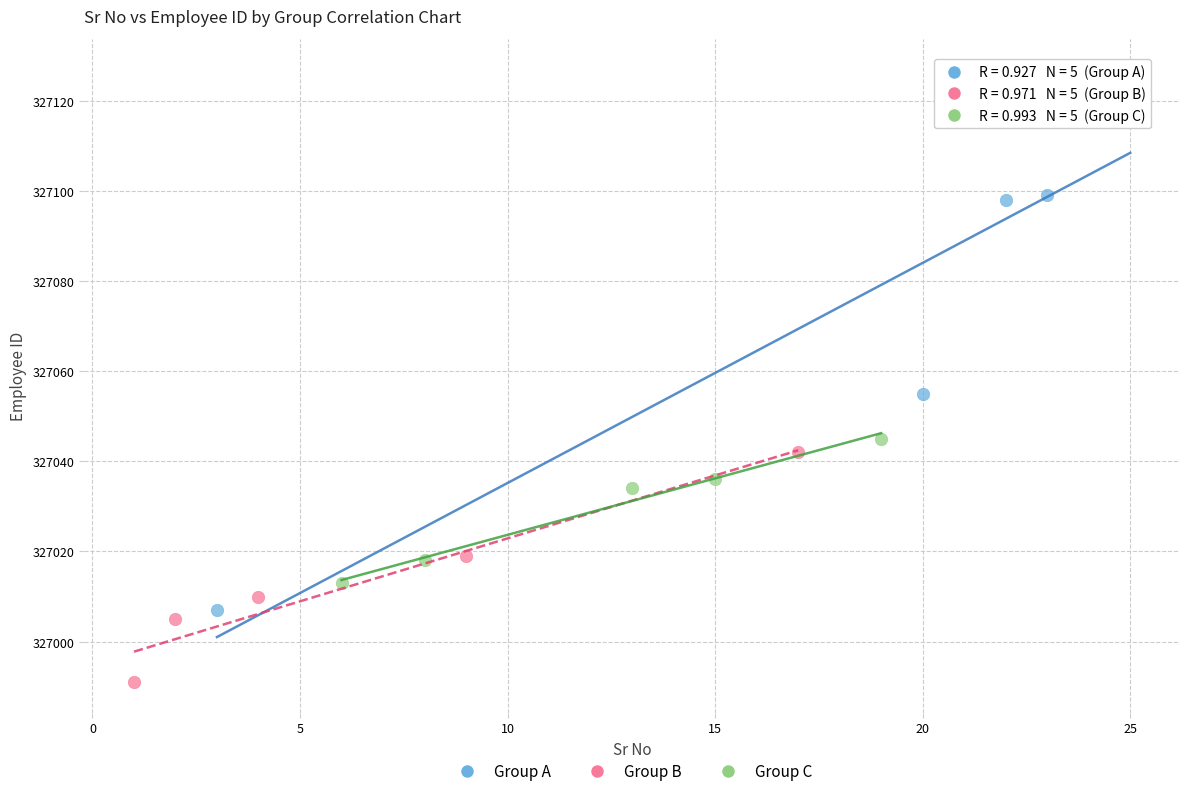

Which series reaches the minimum Y coordinate?

Group B